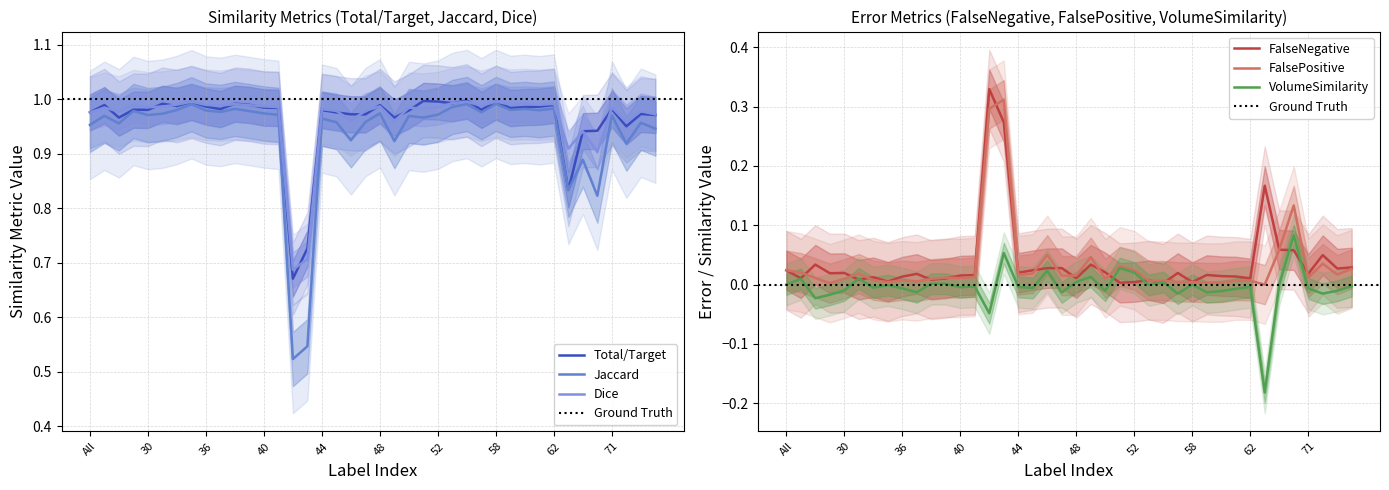

What value does the Jaccard series have at 56?

1.0